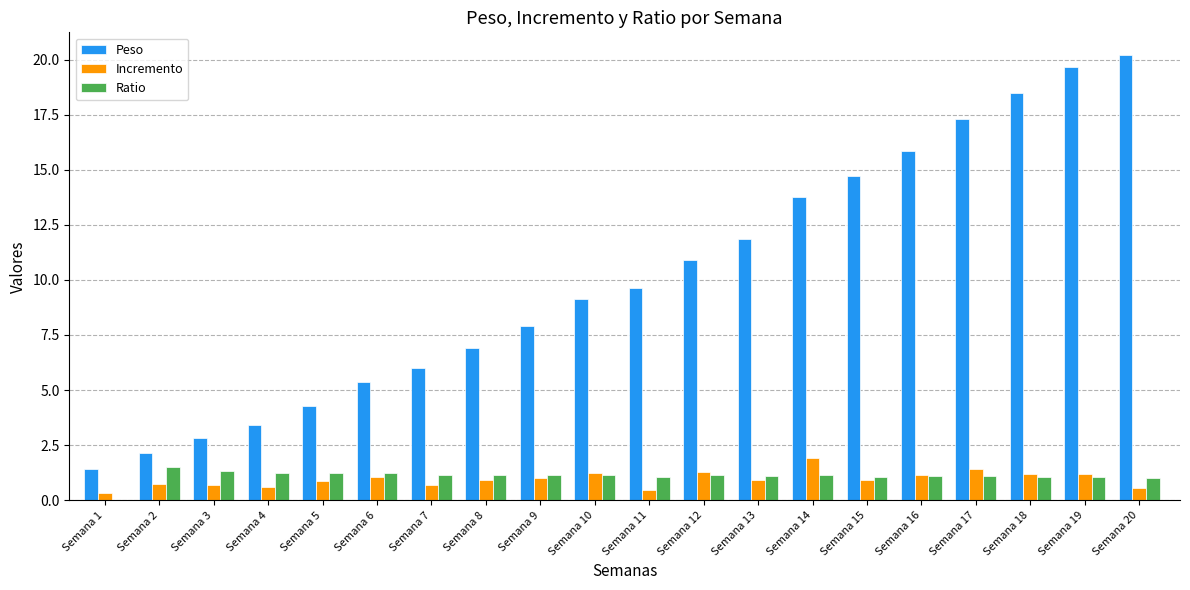

How many groups of bars are there?

20